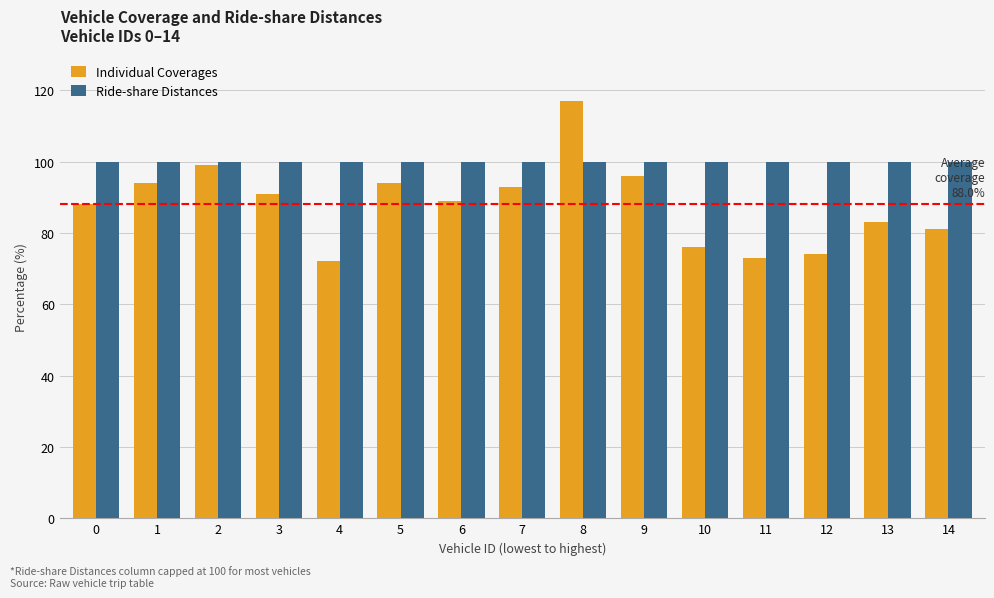

Reading left to right, what are all the values shown in this chart?

Individual Coverages: 88	94	99	91	72	94	89	93	117	96	76	73	74	83	81
Ride-share Distances: 100	100	100	100	100	100	100	100	100	100	100	100	100	100	100